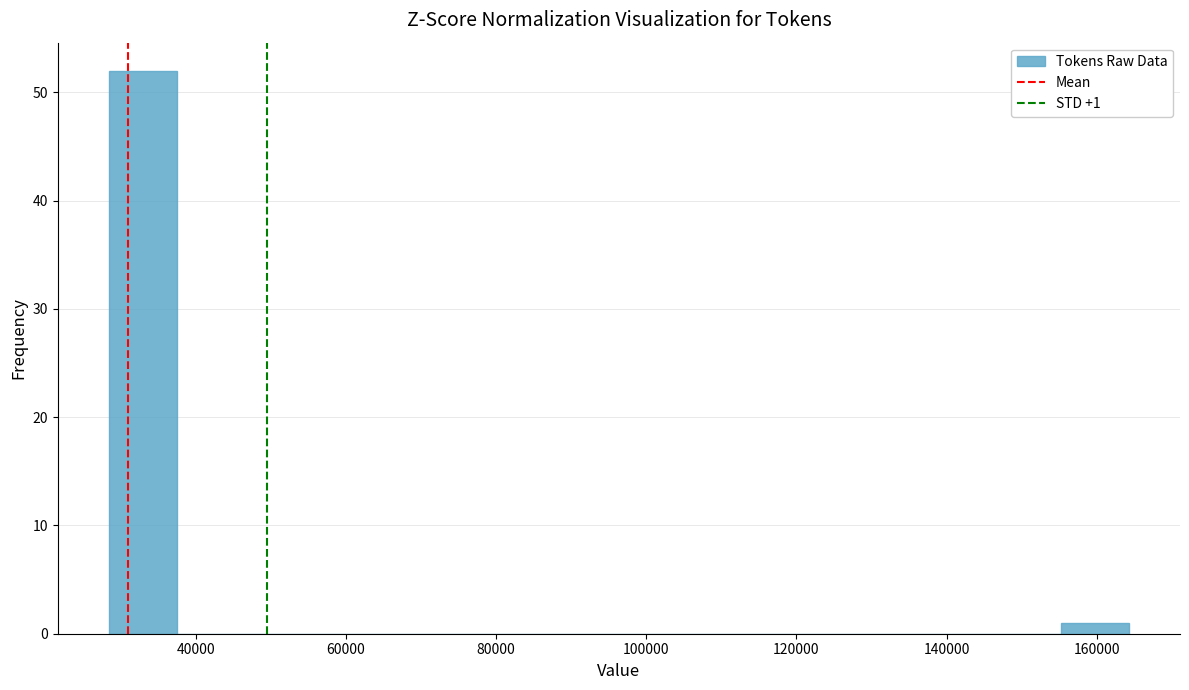

Over which range of the x-axis is the bar tallest?

28000 to 38000